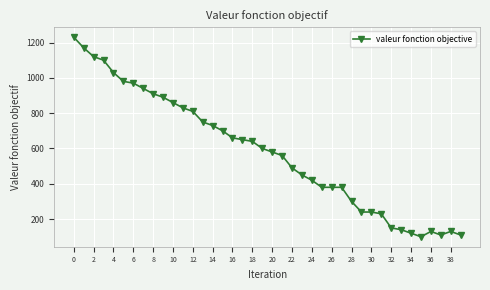

What is the value of the 34th point from the left?

140